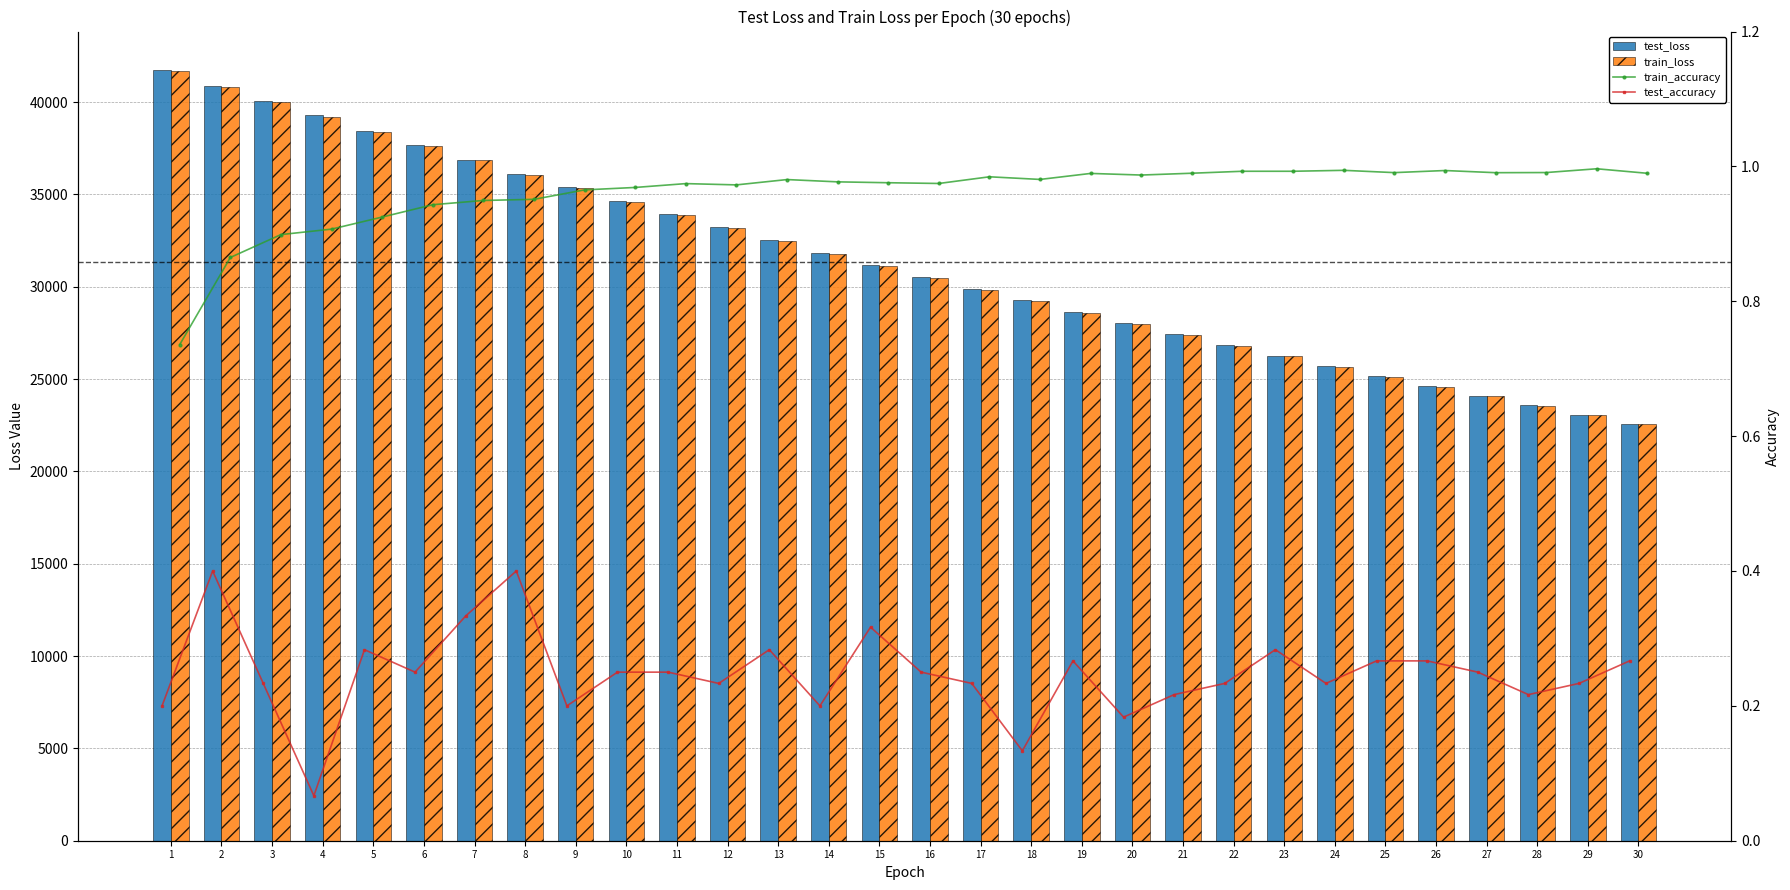

What is the difference between the maximum and second lowest values in the test_loss series?

18655.2